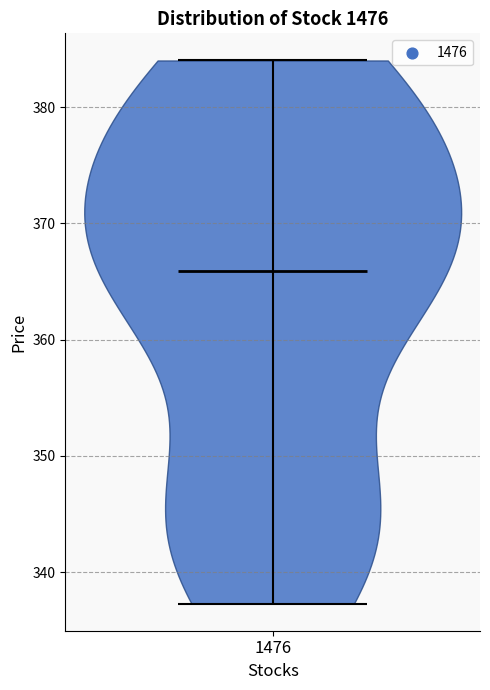

Read this violin plot against the y-axis: where its median line is, and the lowest and highest points the violin reaches. The values are not printed on the chart, so give them approximately, as read against the axis.

median line 366, lowest point 337, highest point 384